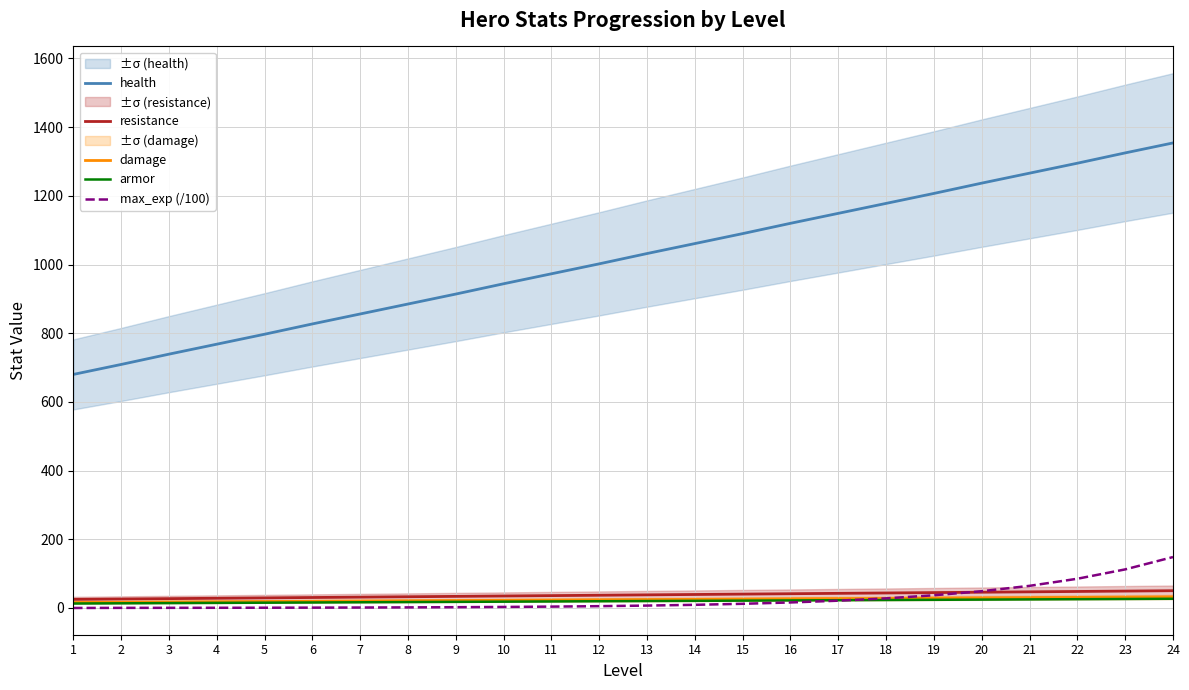

At which category is the sum across all series the highest?

24